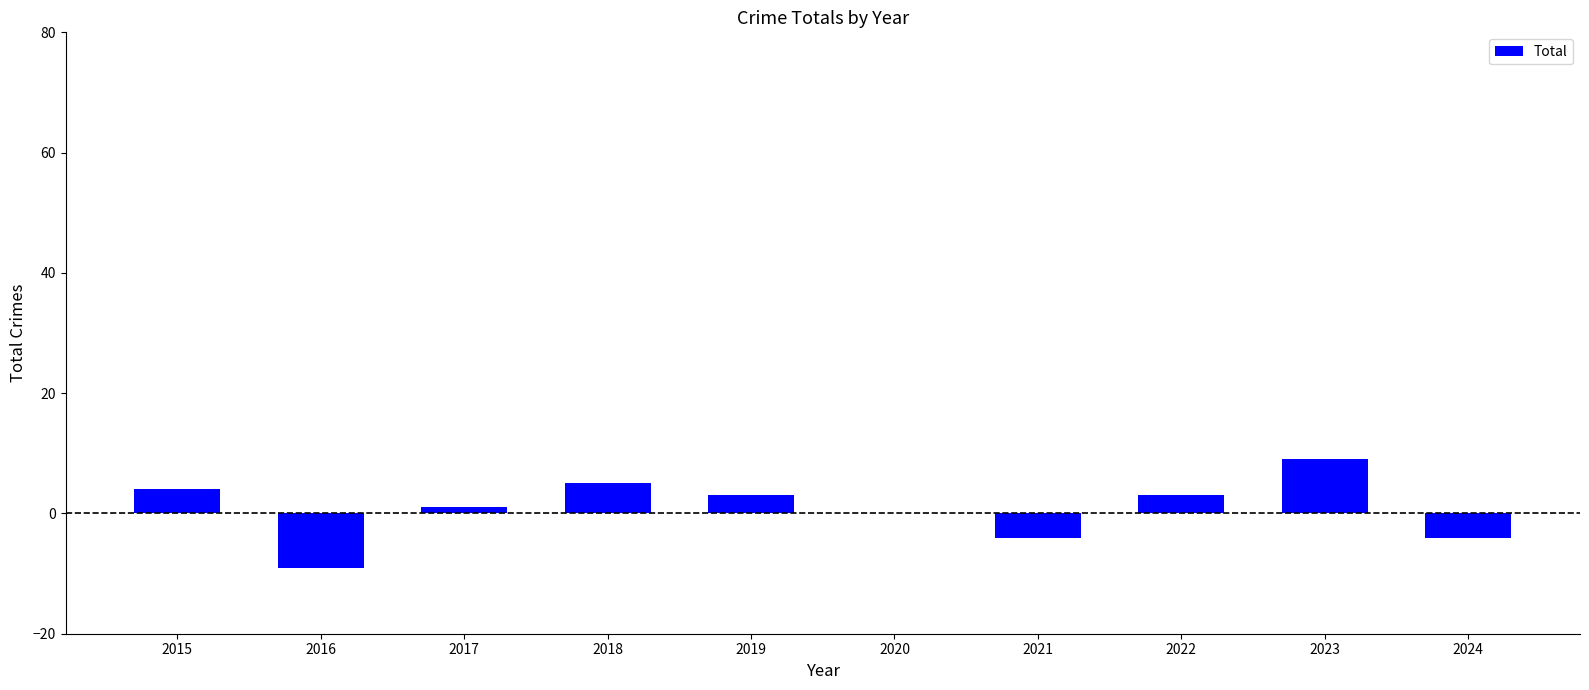

How many distinct data groups are displayed?

1